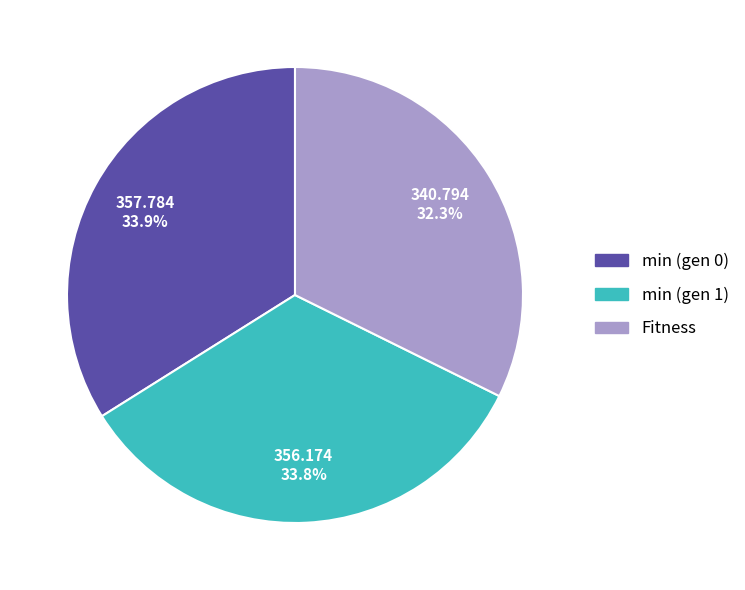

Do min (gen 1) and Fitness together represent more than half of the pie?

Yes